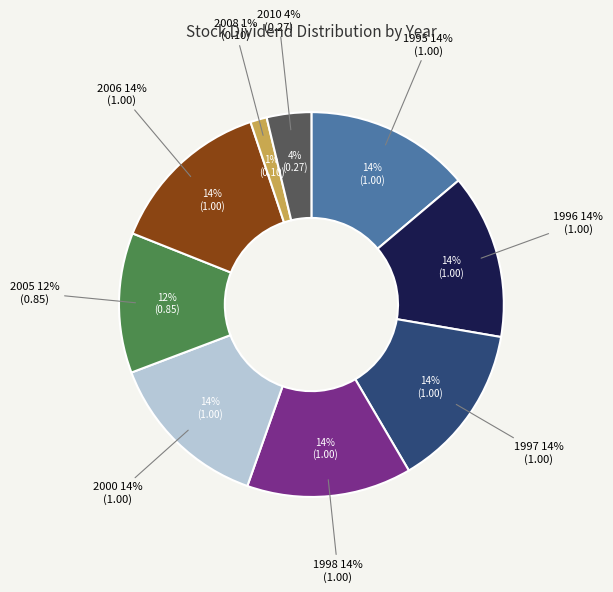

Does 1995 account for over 50% of the chart?

No